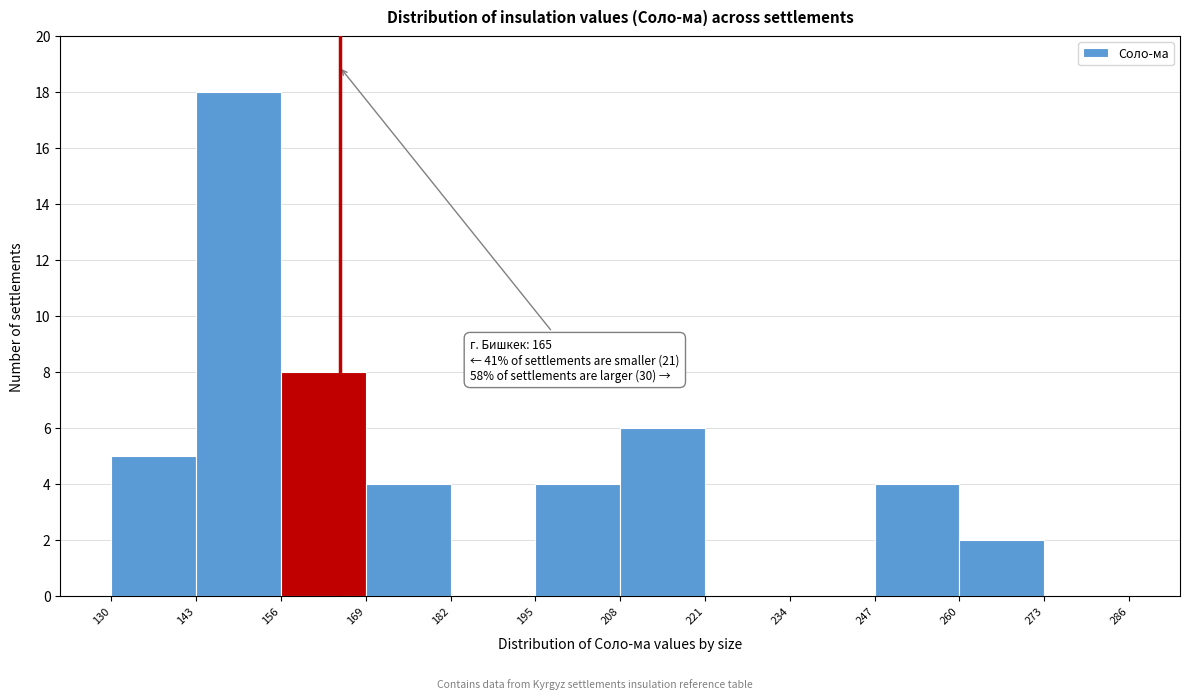

Which range on the x-axis has the tallest bar?

143 to 156